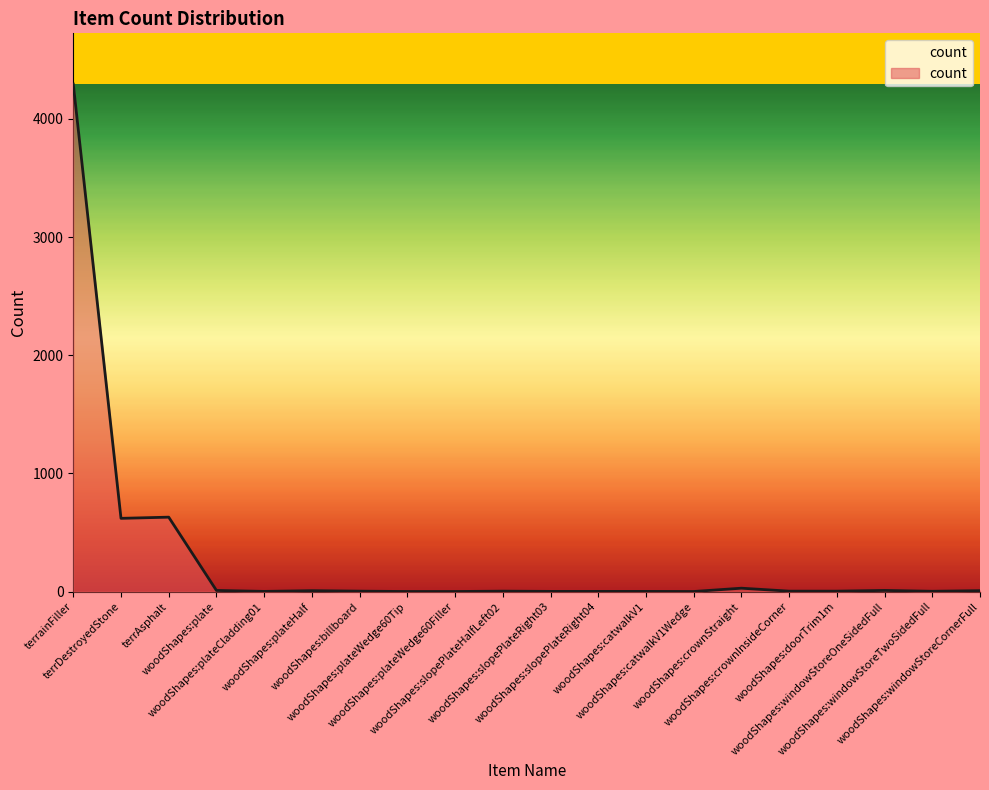

The chart shows a value of 8 at woodShapes:windowStoreCornerFull. True or false?

True